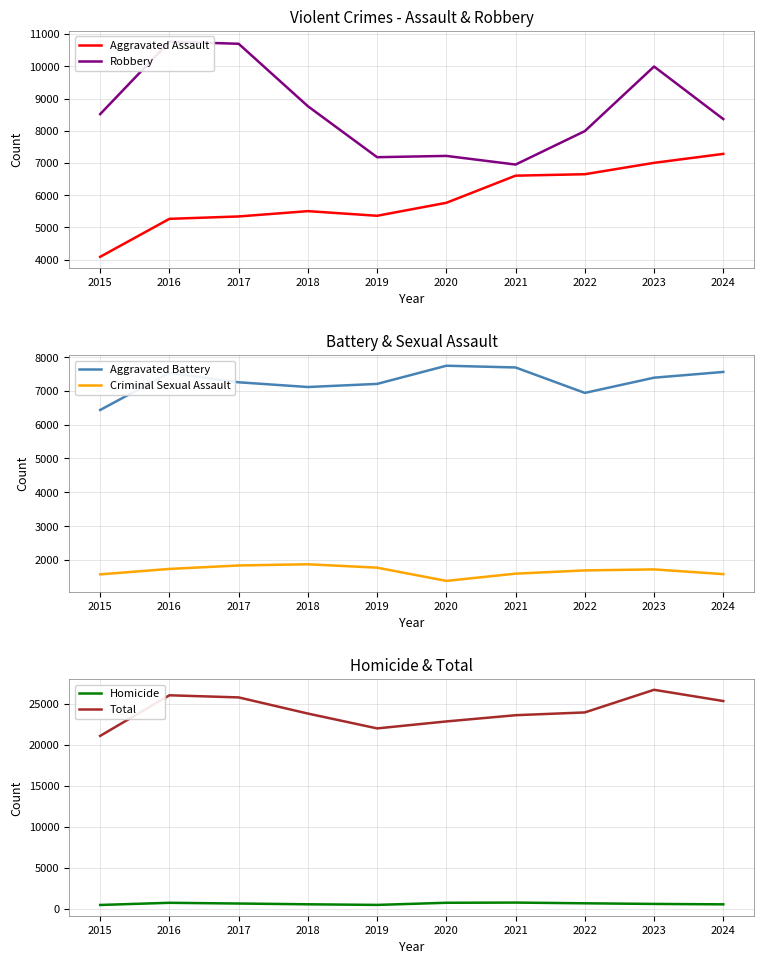

What is the average value of the Homicide series?

606